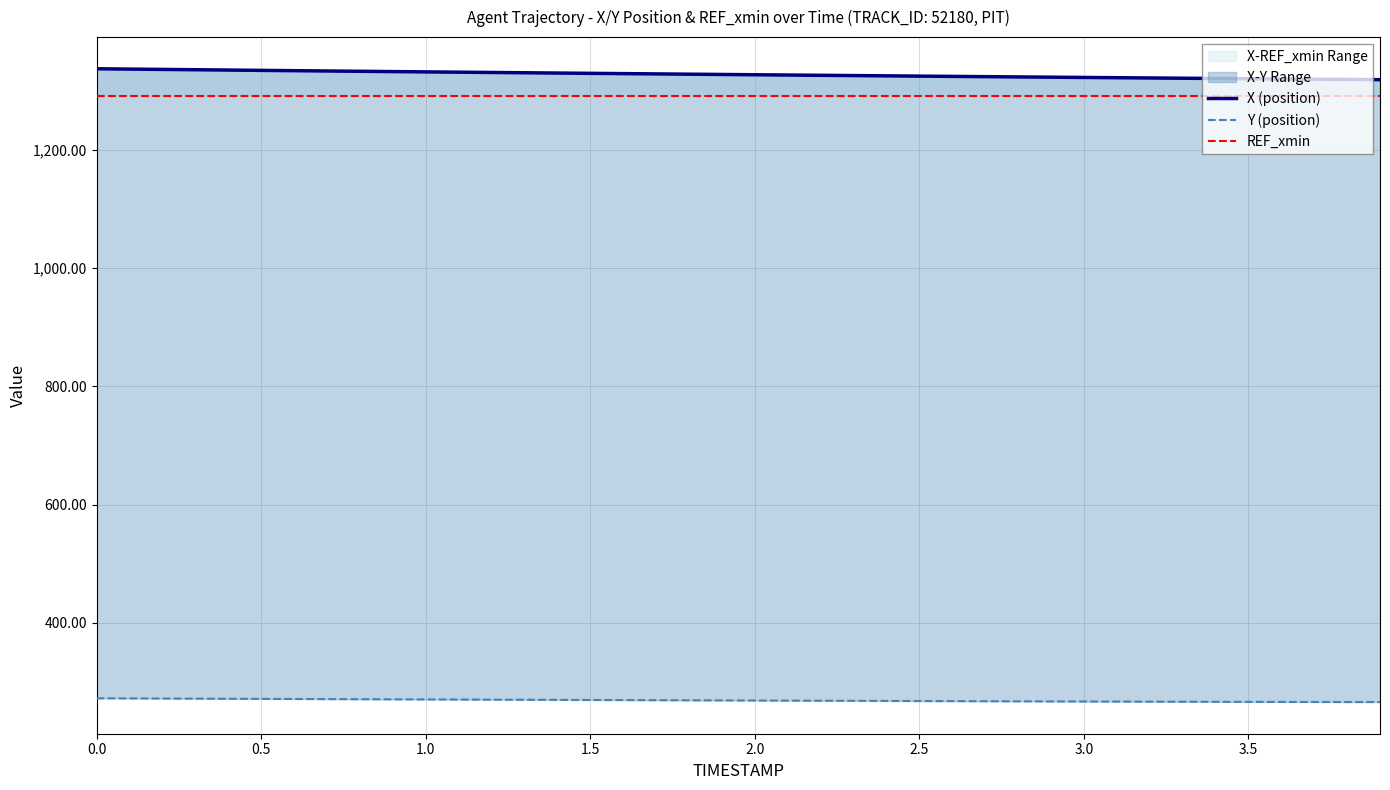

True or false: REF_xmin and X (position) cross at least once.

False